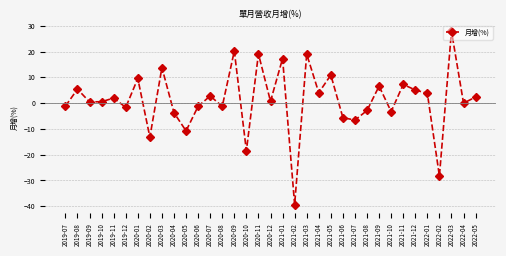

How many data points does each series have?

35